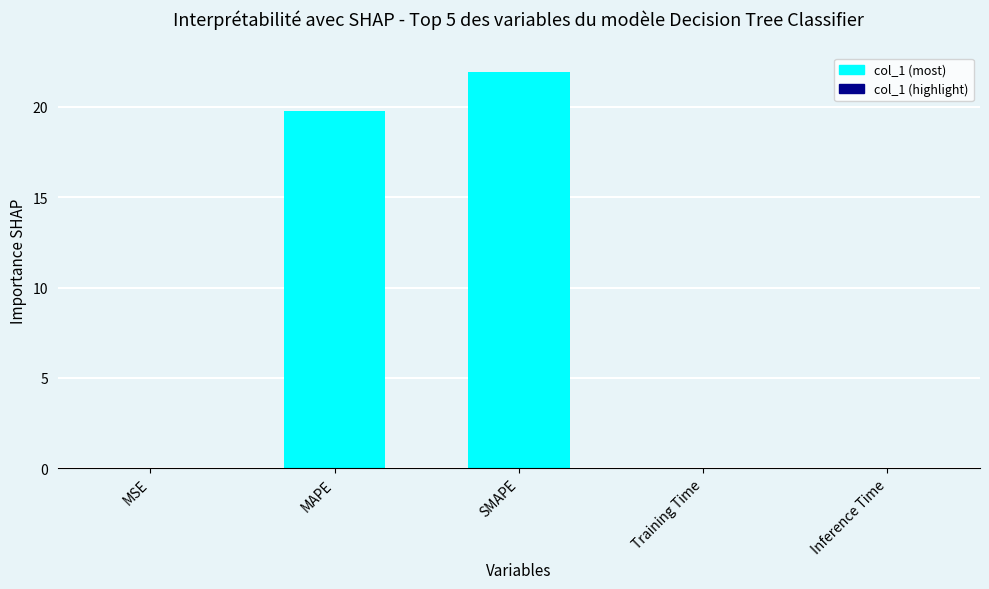

What is the sum of all values?

41.7